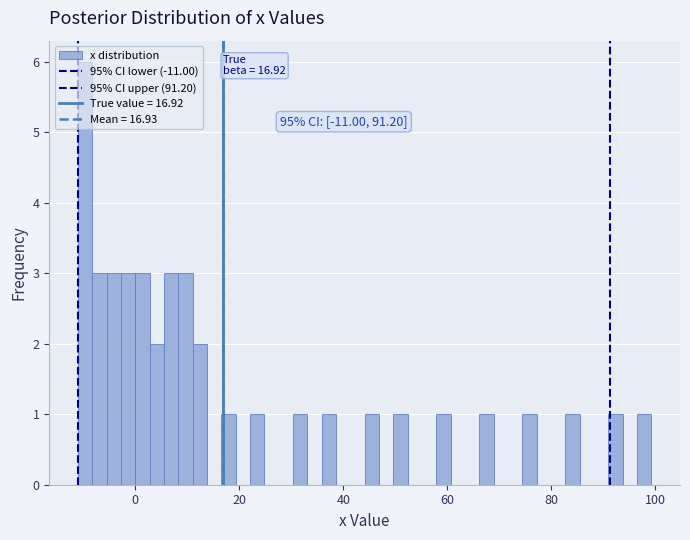

Read against the x-axis, roughly where is the centre of the tallest bar?

-10